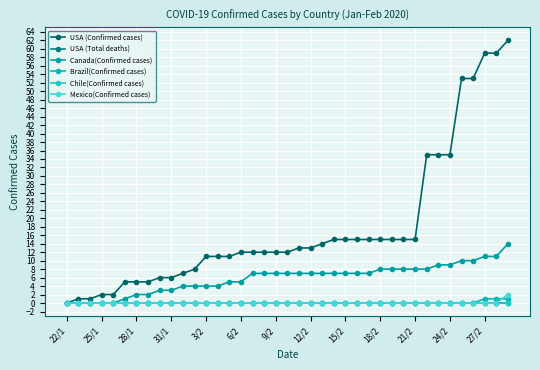

What is the difference between the second highest and second lowest values in the Brazil(Confirmed cases) series?

1